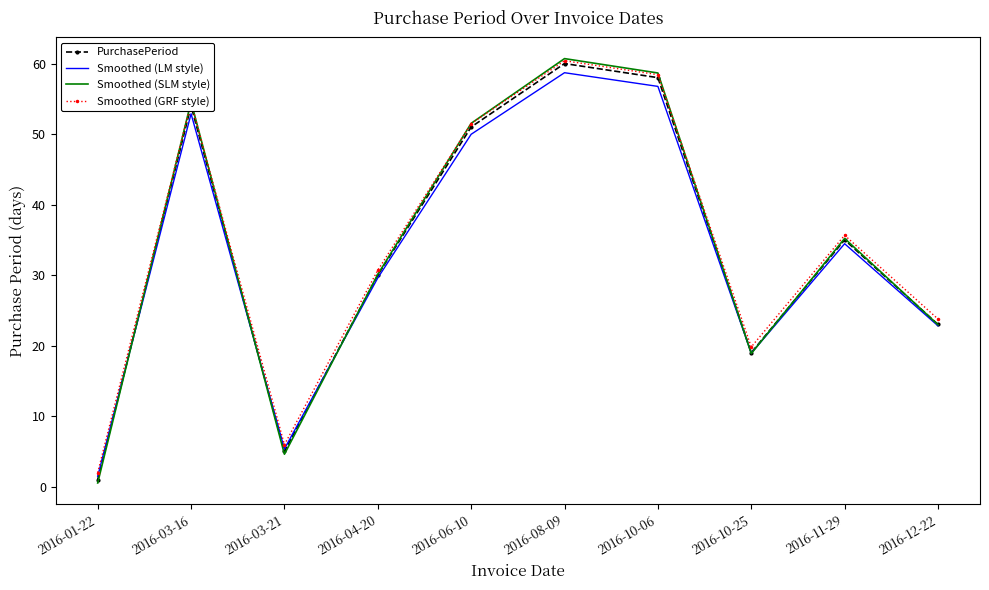

Which series has the largest range (max minus min)?

Smoothed (SLM style)